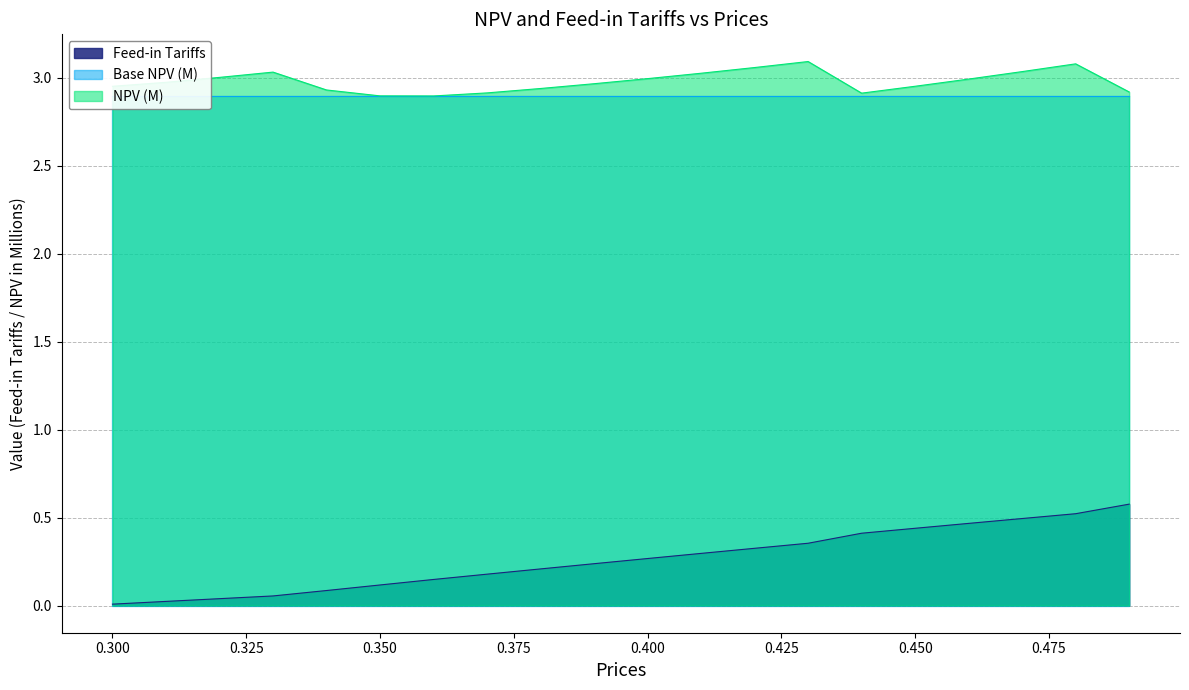

True or false: Feed-in Tariffs and NPV (M) cross at least once.

False